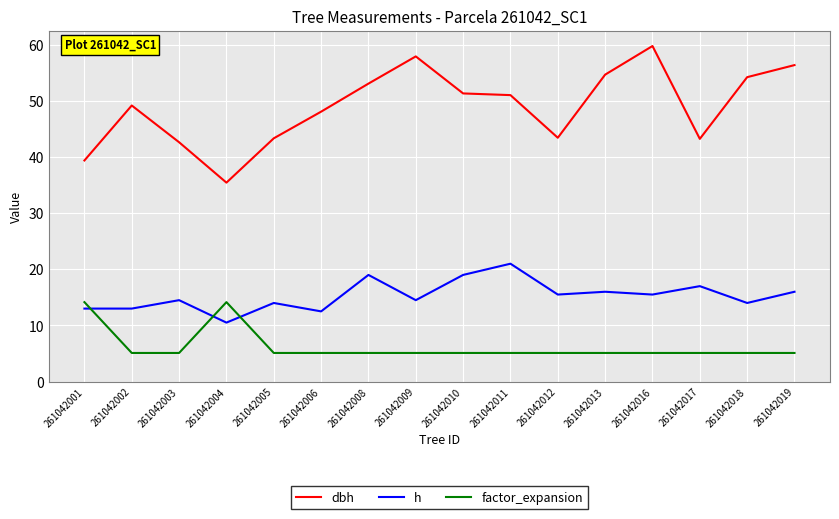

What is the total value across all series at 261042012?

64.0